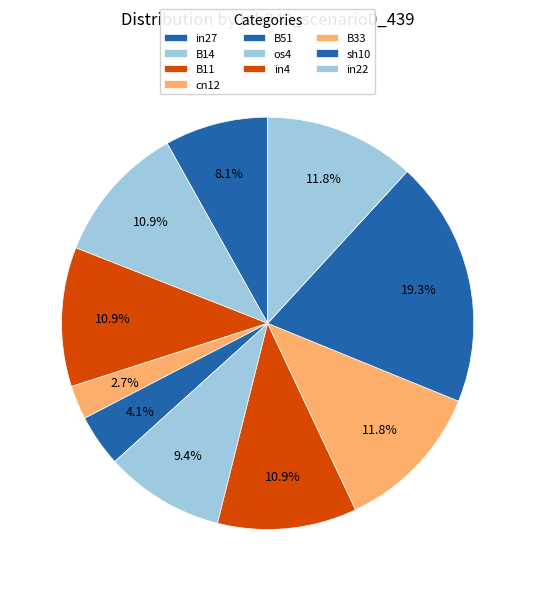

Count the number of slices in the pie.

10